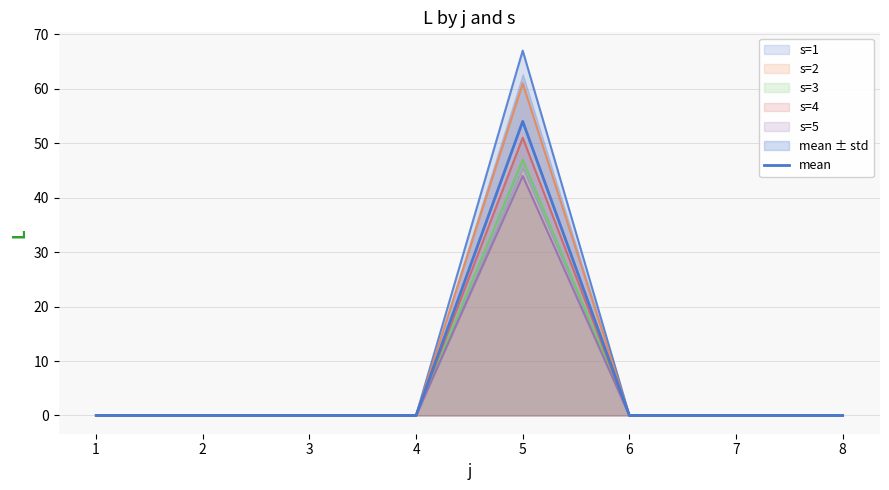

At which category does the chart reach its peak across all series?

5